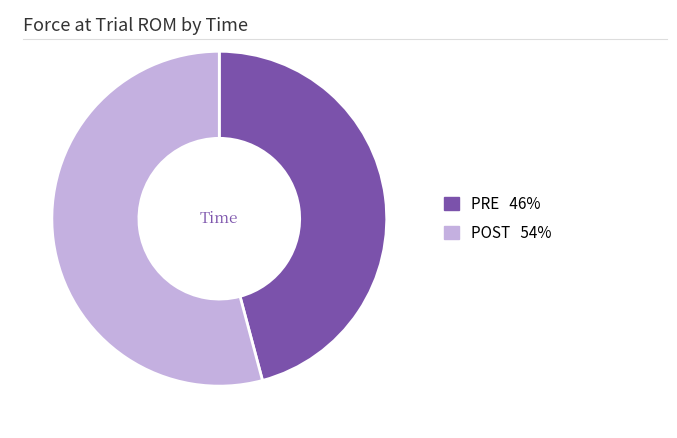

What is the ratio of the value at POST to the value at PRE?

1.2